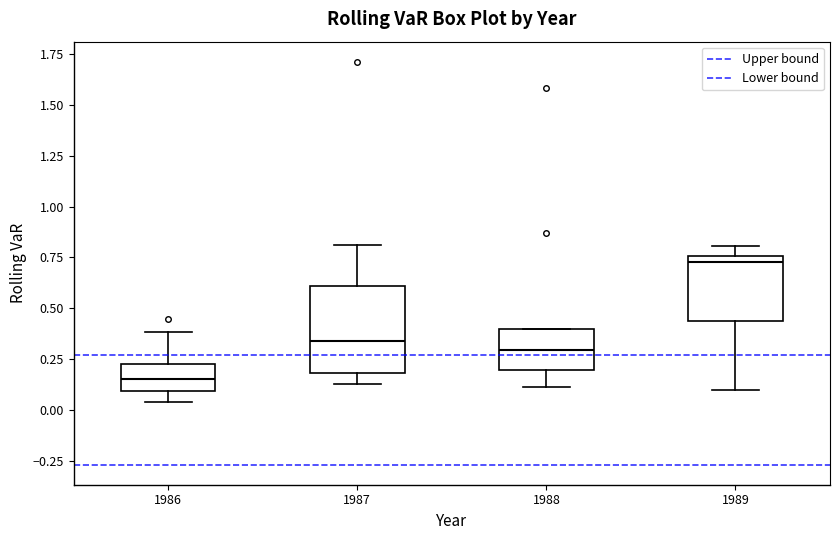

Reading left to right, transcribe this box plot: for each box, give where its median line is, the range the box spans, and where its two whiskers end, as read against the y-axis. The values are not printed on the chart, so give them approximately, as read against the axis.

1986: median 0.15, box 0.10 to 0.20, whiskers 0.05 to 0.40
1987: median 0.35, box 0.20 to 0.60, whiskers 0.15 to 0.80
1988: median 0.30, box 0.20 to 0.40, whiskers 0.10 to 0.40
1989: median 0.70, box 0.45 to 0.75, whiskers 0.10 to 0.80